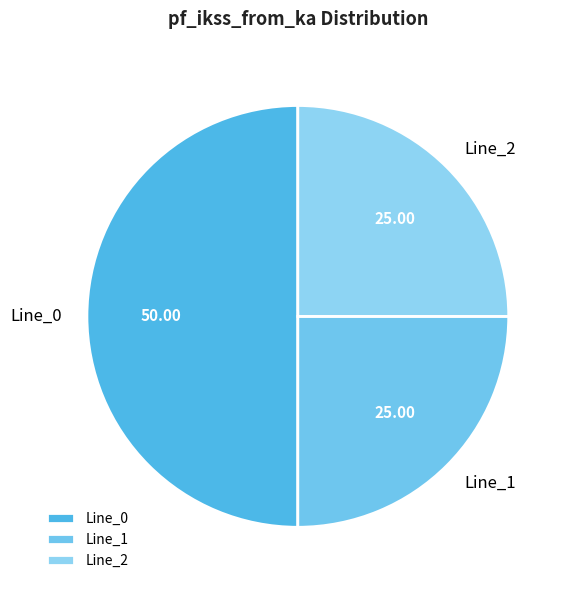

Do Line_2 and Line_0 together represent more than half of the pie?

Yes